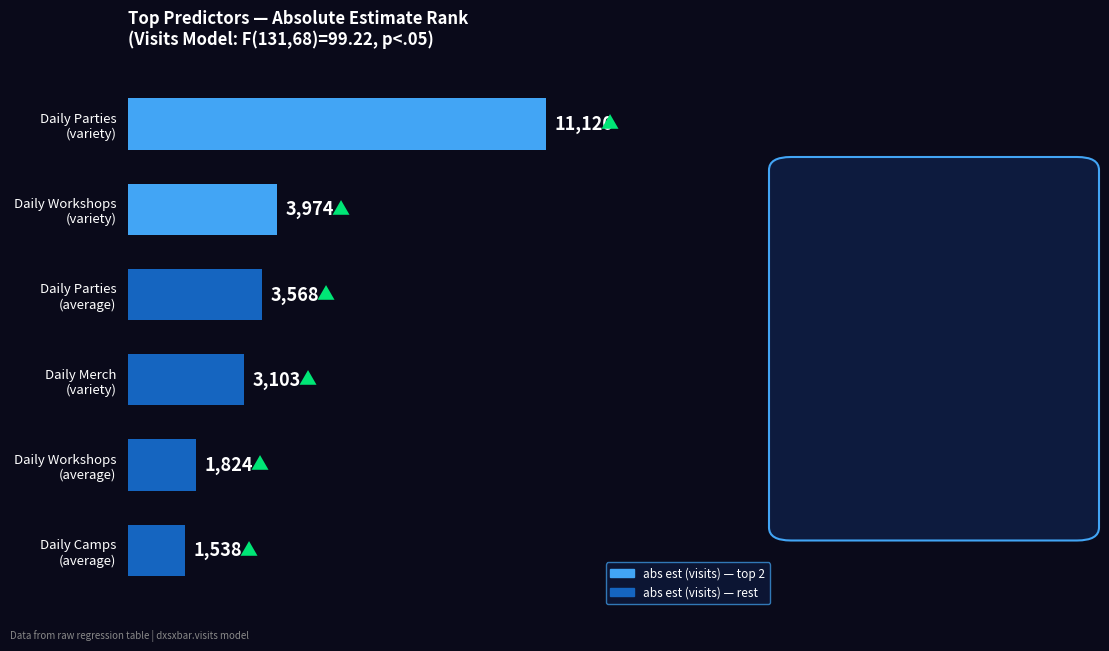

How many bars are there in total?

6